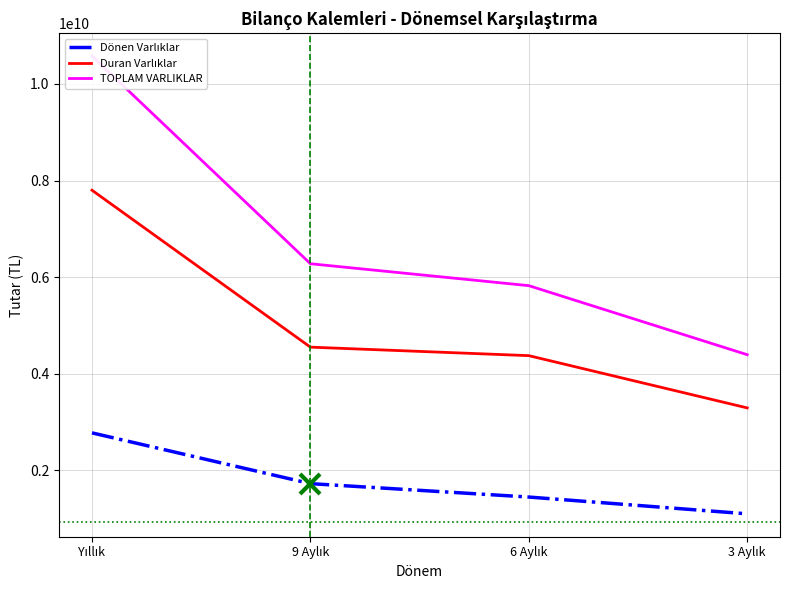

List the labels in order of Duran Varlıklar value, smallest first.

3 Aylık, 6 Aylık, 9 Aylık, Yıllık